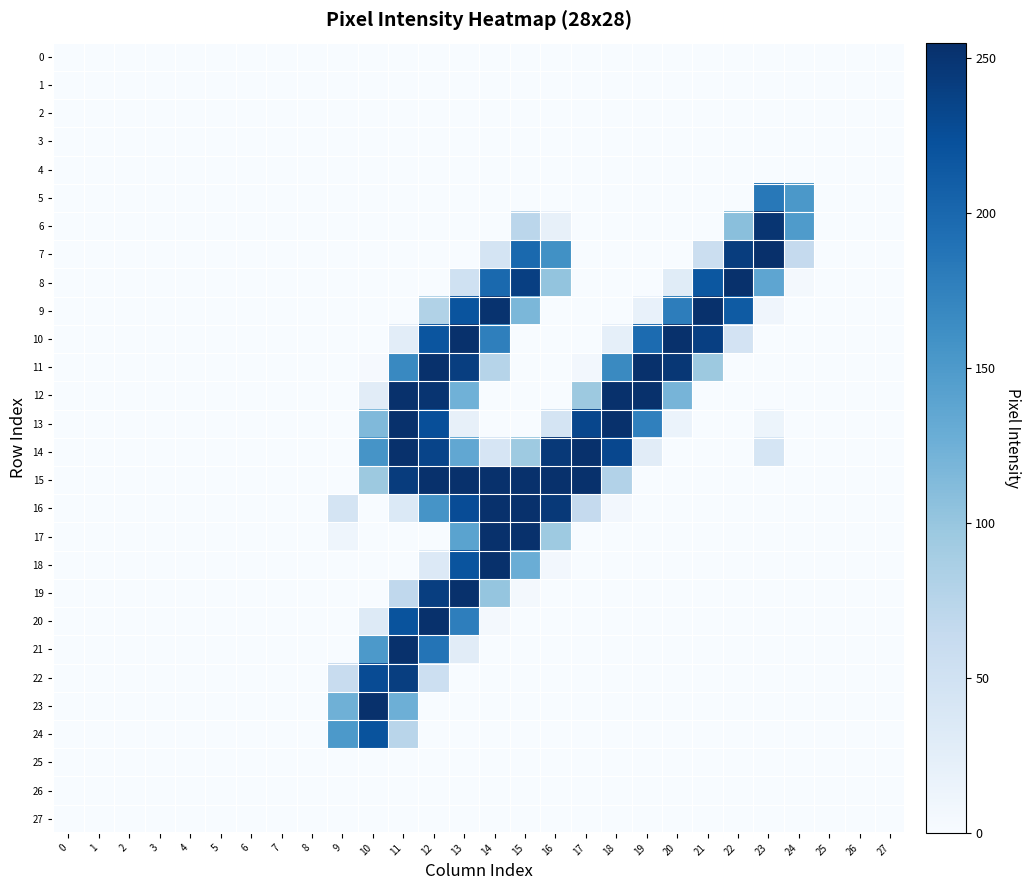

Which series changed the most between 11 and 12?

10